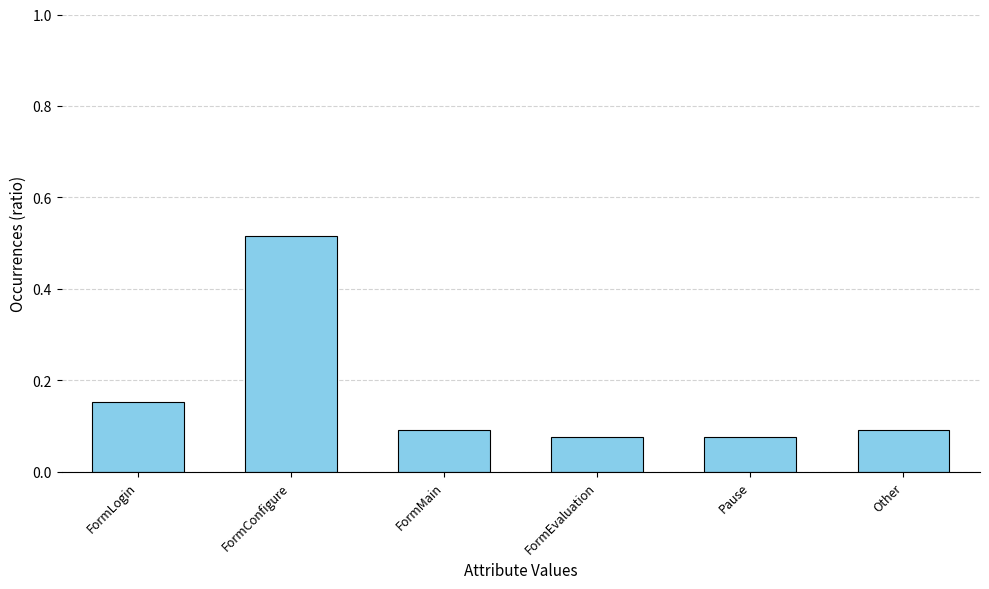

Which label corresponds to the largest value in the chart?

FormConfigure